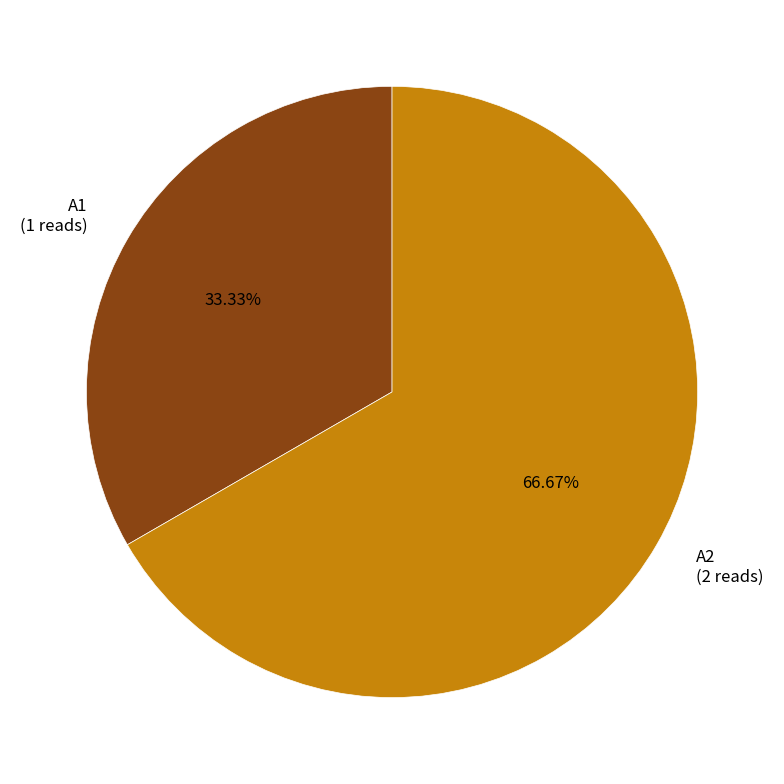

Rank the categories by value from highest to lowest.

A2, A1